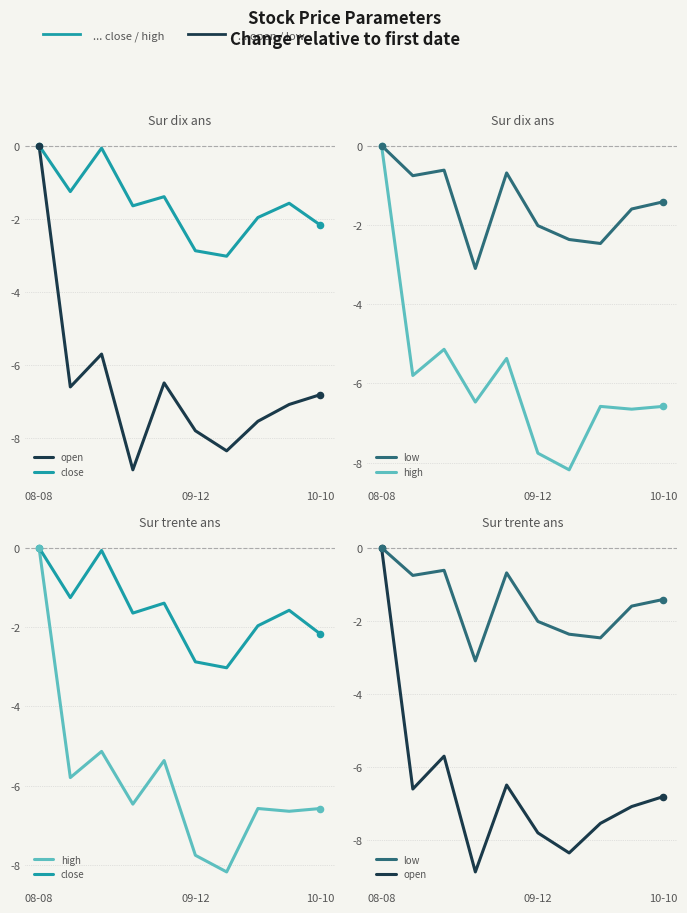

Which series reaches the minimum Y coordinate?

open